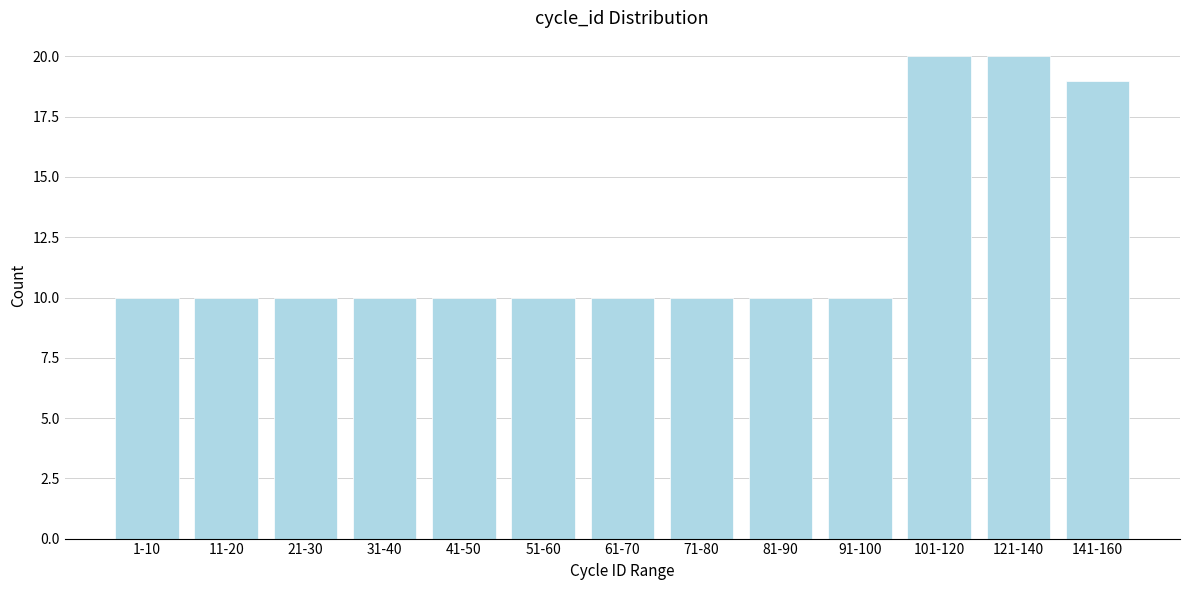

Reading left to right, list all the values displayed in this chart.

10	10	10	10	10	10	10	10	10	10	20	20	19